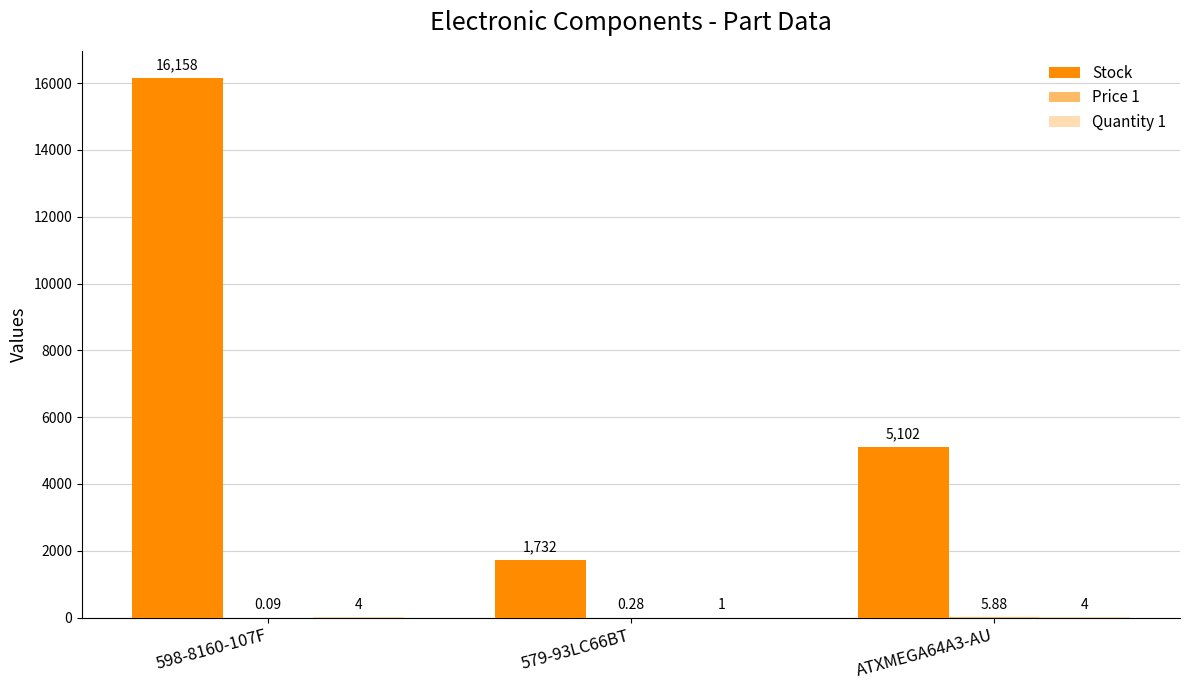

How many groups of bars are there?

3